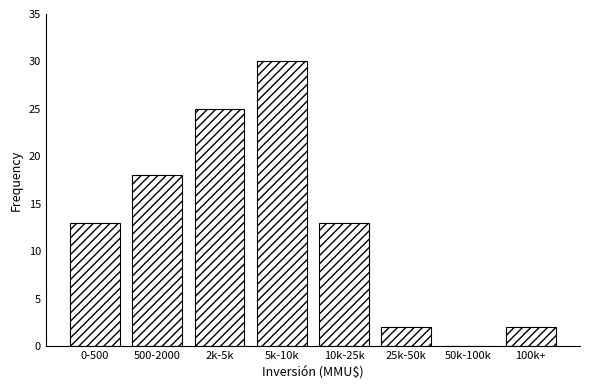

Reading left to right, transcribe all the data shown in this chart.

0-500=13	500-2000=18	2k-5k=25	5k-10k=30	10k-25k=13	25k-50k=2	50k-100k=0	100k+=2